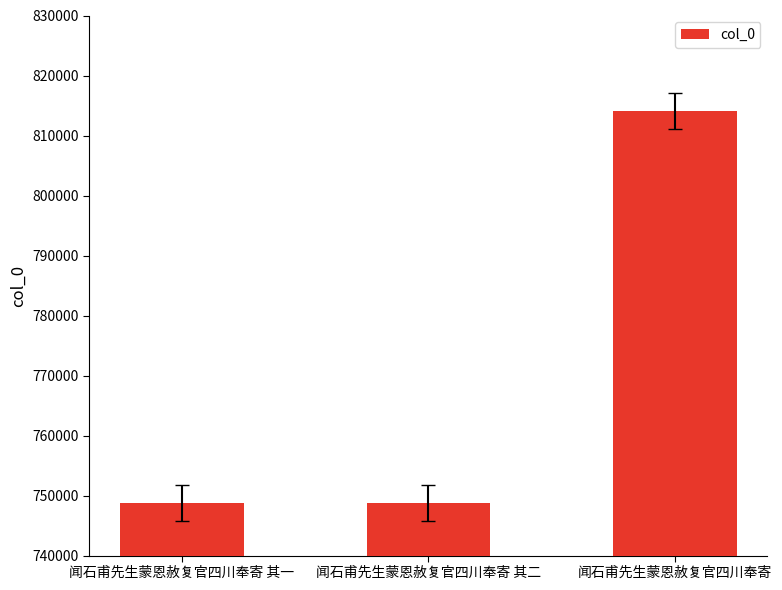

True or false: the data shows 814021 at 闻石甫先生蒙恩赦复官四川奉寄.

True